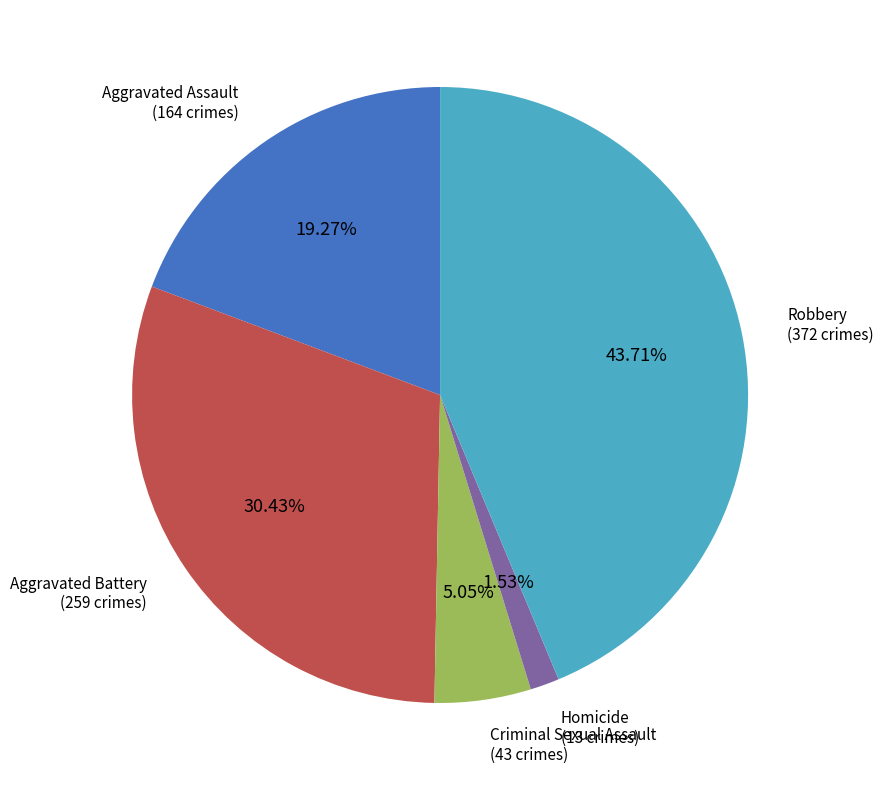

Which category has the biggest portion of the pie?

Robbery